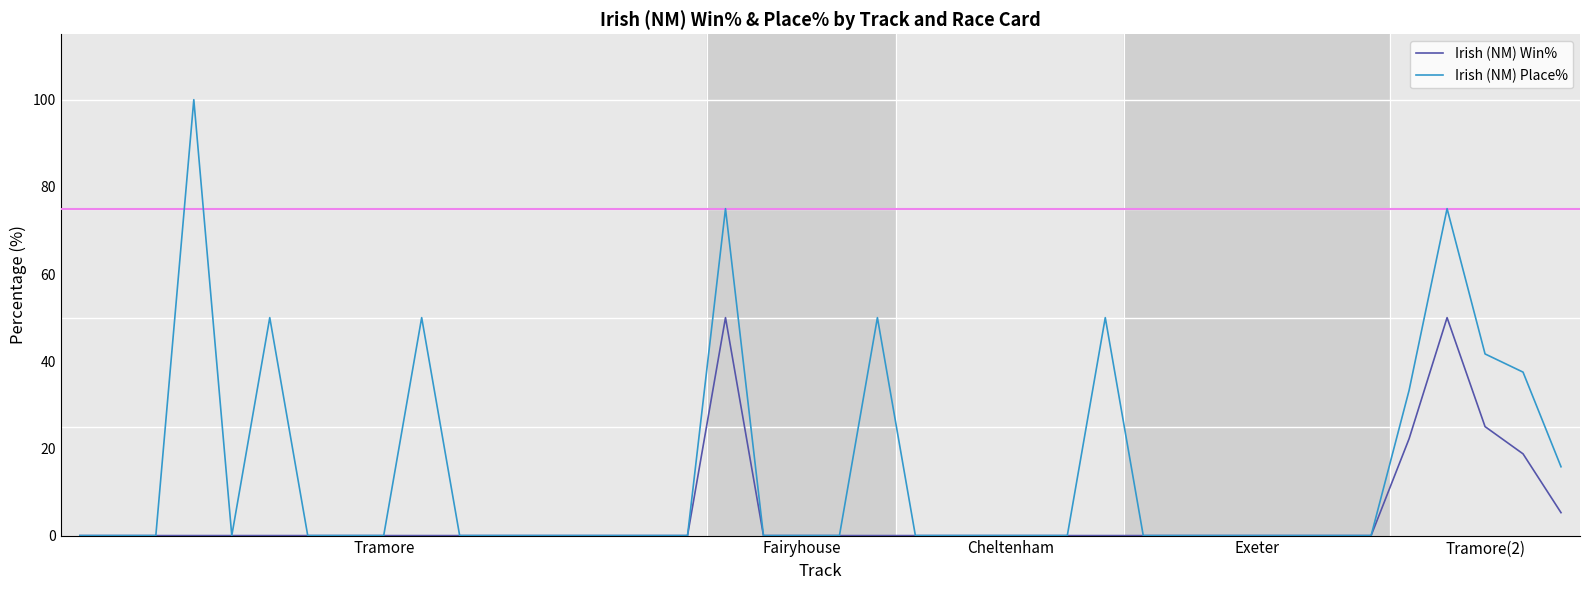

Which series has the largest total across all categories?

Irish (NM) Place%